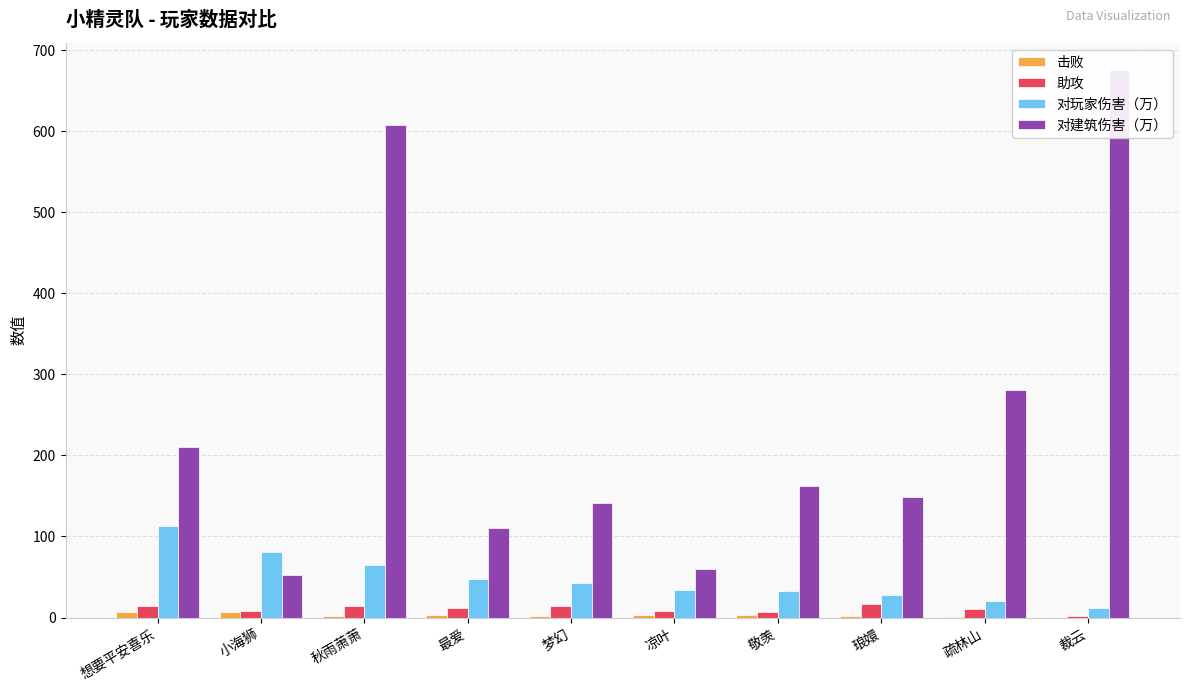

What are all the series names shown in the legend?

击败, 助攻, 对玩家伤害（万）, 对建筑伤害（万）